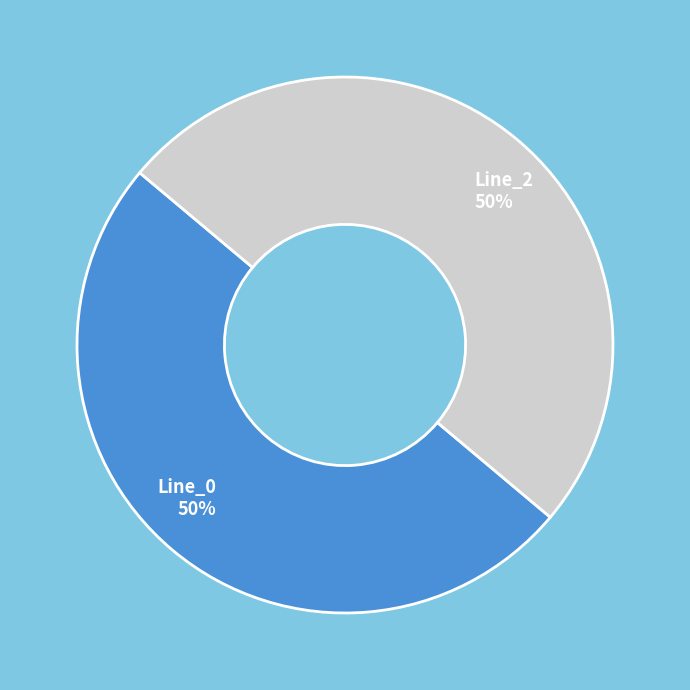

Combined, do Line_0 and Line_2 account for over 50%?

Yes